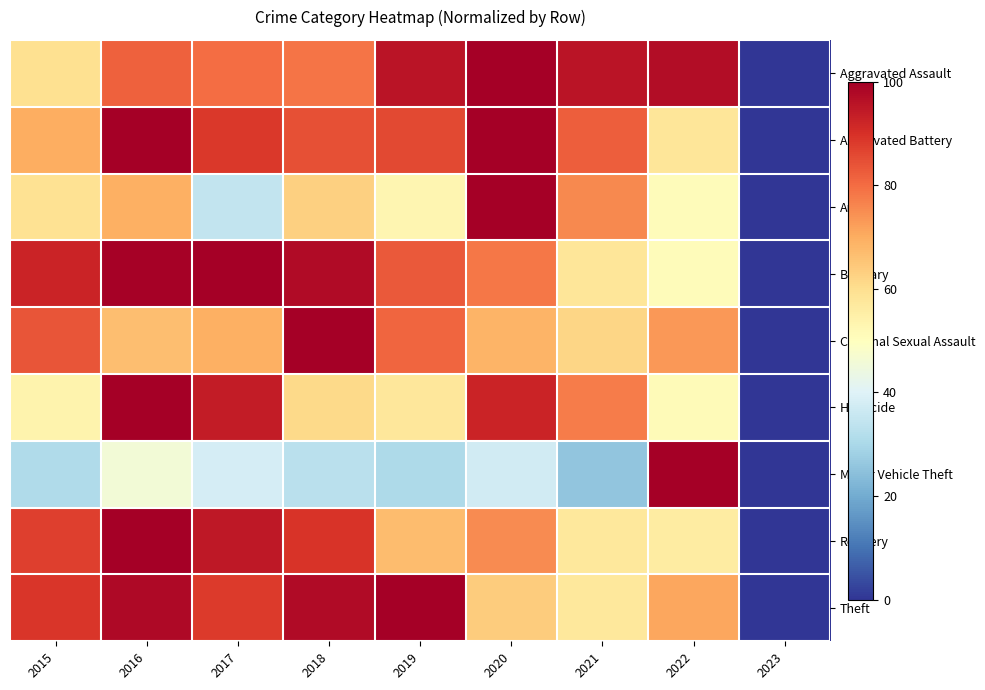

What is the spread (max minus min) of values at 2016?

54.0